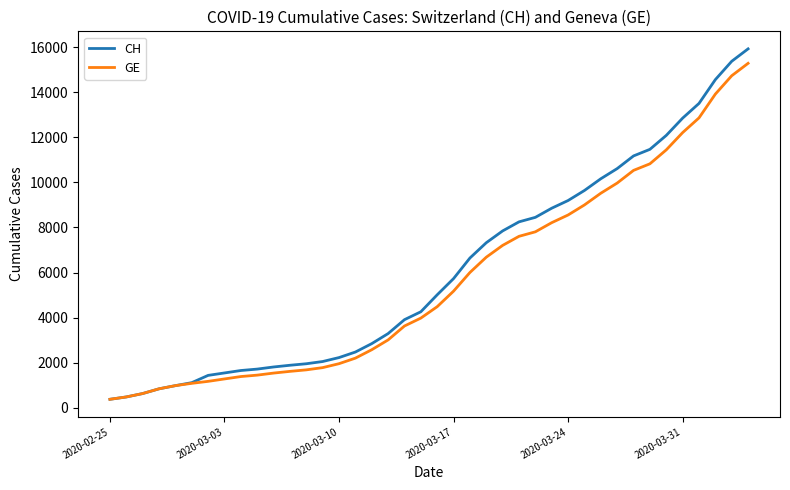

Which series has the widest spread of values?

CH